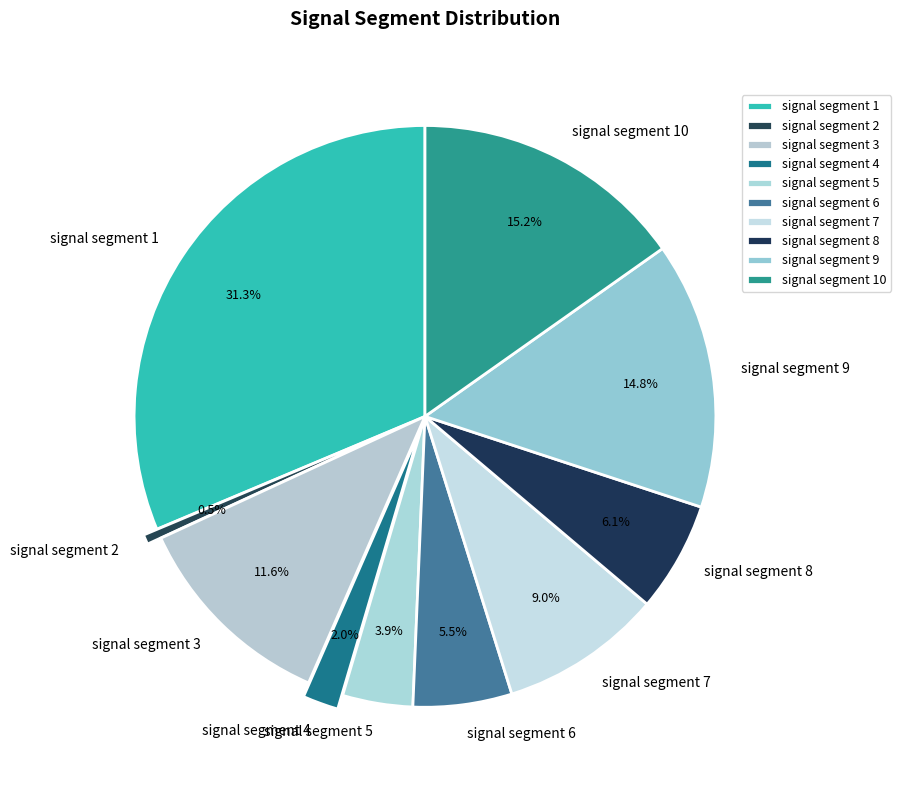

How many slices are in this pie chart?

10